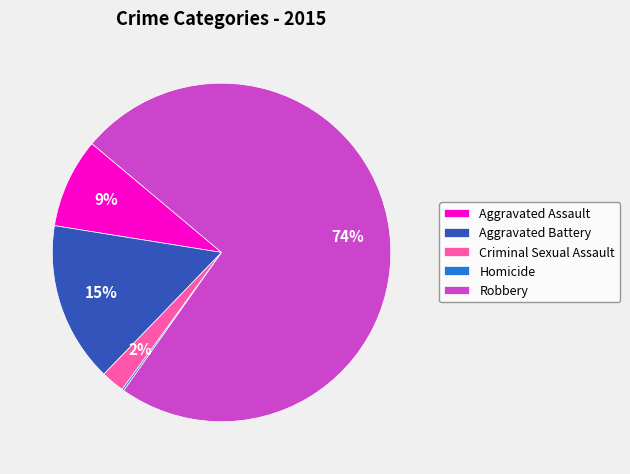

To the nearest percent, what is the difference between the largest and smallest slice percentages?

74%